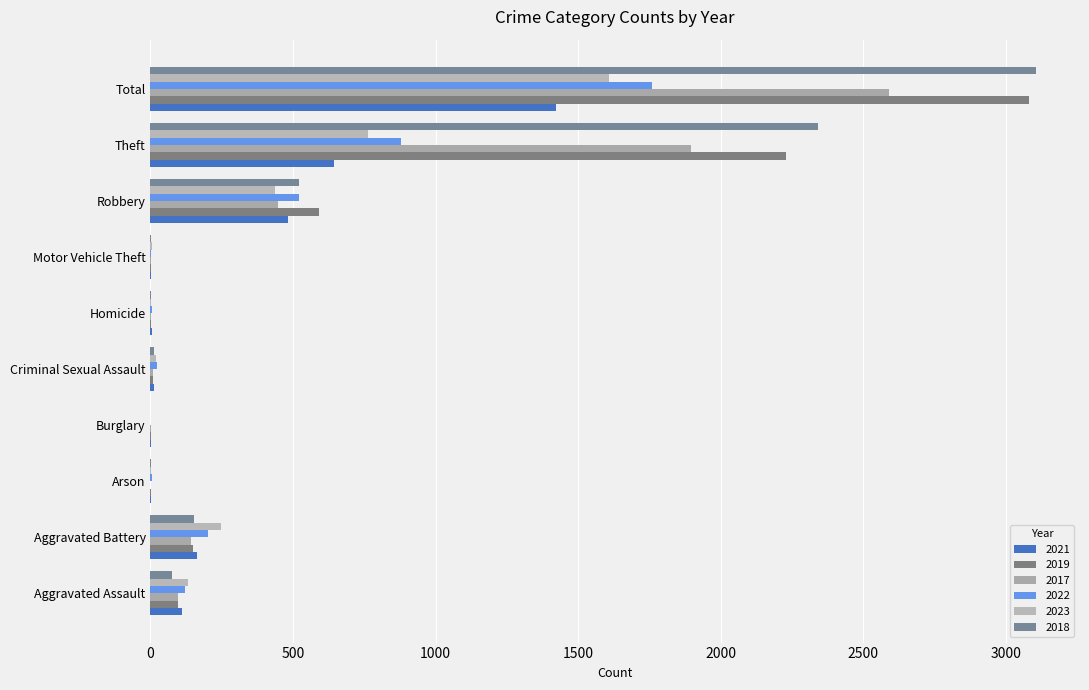

What are all the series names shown in the legend?

2021, 2019, 2017, 2022, 2023, 2018